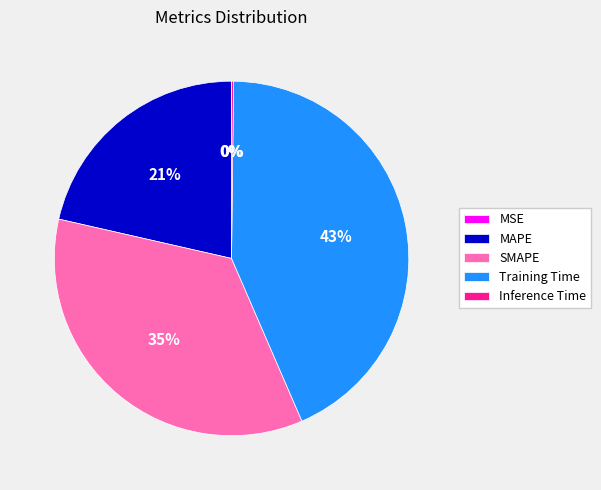

To the nearest percent, what is the average slice percentage?

20%